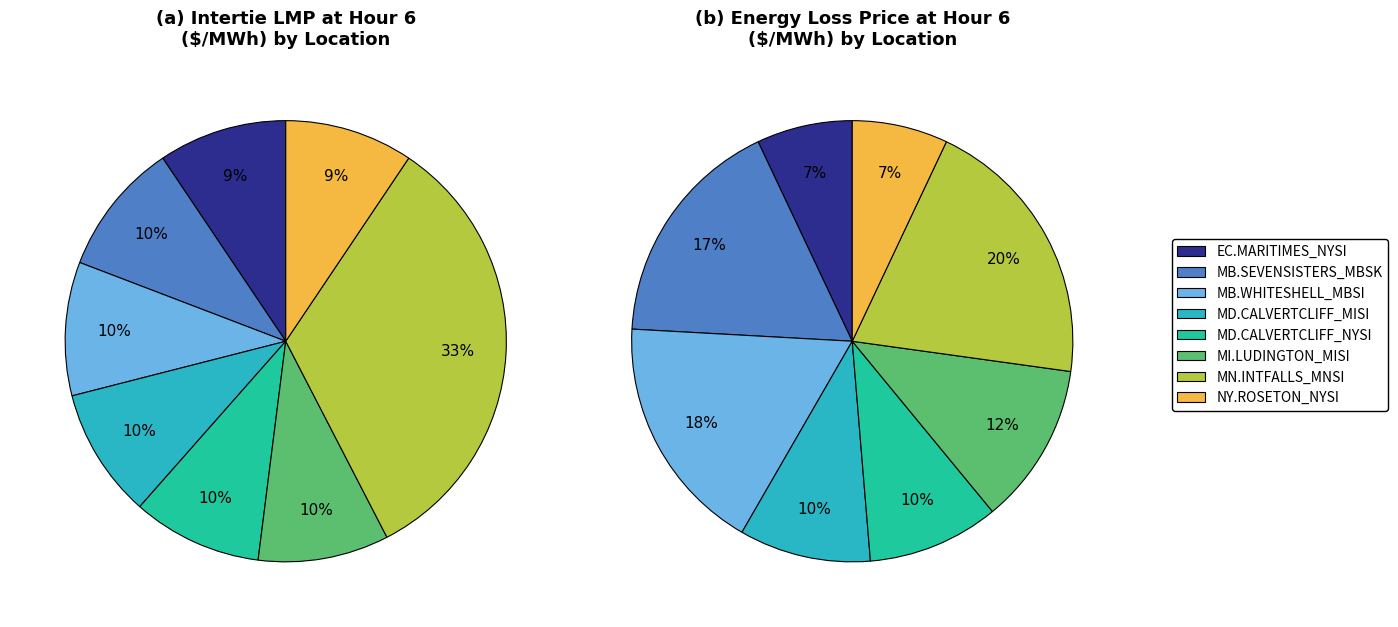

How many slices are in this pie chart?

8